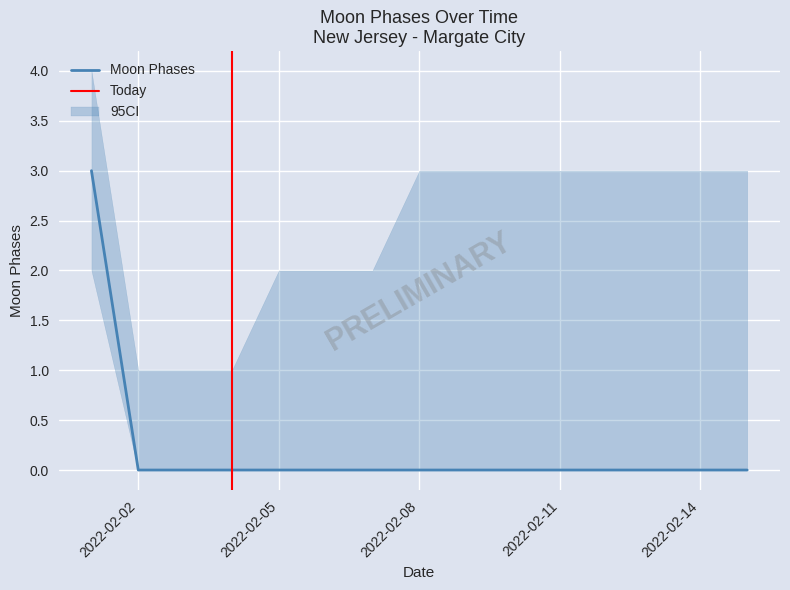

What is the maximum value shown in the chart?

3